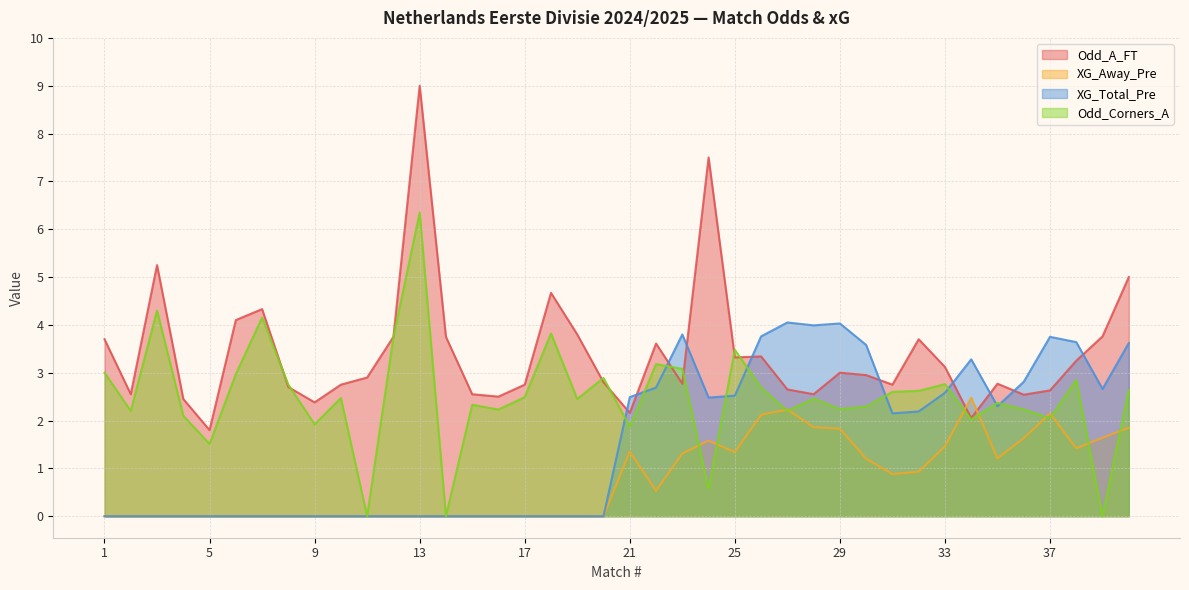

Reading right to left, transcribe all the data shown in this chart.

Odd_A_FT: 5.0	3.8	3.2	2.6	2.5	2.8	2.0	3.1	3.7	2.8	3.0	3.0	2.5	2.6	3.3	3.3	7.5	2.8	3.6	2.2	2.8	3.8	4.7	2.8	2.5	2.5	3.8	9.0	3.8	2.9	2.8	2.4	2.7	4.3	4.1	1.8	2.5	5.2	2.5	3.7
XG_Away_Pre: 1.9	1.6	1.4	2.1	1.6	1.2	2.5	1.5	0.9	0.9	1.2	1.8	1.9	2.2	2.1	1.3	1.6	1.3	0.5	1.4	0.0	0.0	0.0	0.0	0.0	0.0	0.0	0.0	0.0	0.0	0.0	0.0	0.0	0.0	0.0	0.0	0.0	0.0	0.0	0.0
XG_Total_Pre: 3.6	2.7	3.6	3.8	2.8	2.3	3.3	2.6	2.2	2.1	3.6	4.0	4.0	4.0	3.8	2.5	2.5	3.8	2.7	2.5	0.0	0.0	0.0	0.0	0.0	0.0	0.0	0.0	0.0	0.0	0.0	0.0	0.0	0.0	0.0	0.0	0.0	0.0	0.0	0.0
Odd_Corners_A: 2.6	0.0	2.9	2.0	2.2	2.4	2.0	2.8	2.6	2.6	2.3	2.2	2.5	2.2	2.7	3.5	0.6	3.1	3.2	1.9	2.9	2.5	3.8	2.5	2.2	2.3	0.0	6.3	3.7	0.0	2.5	1.9	2.8	4.2	3.0	1.5	2.1	4.3	2.2	3.0